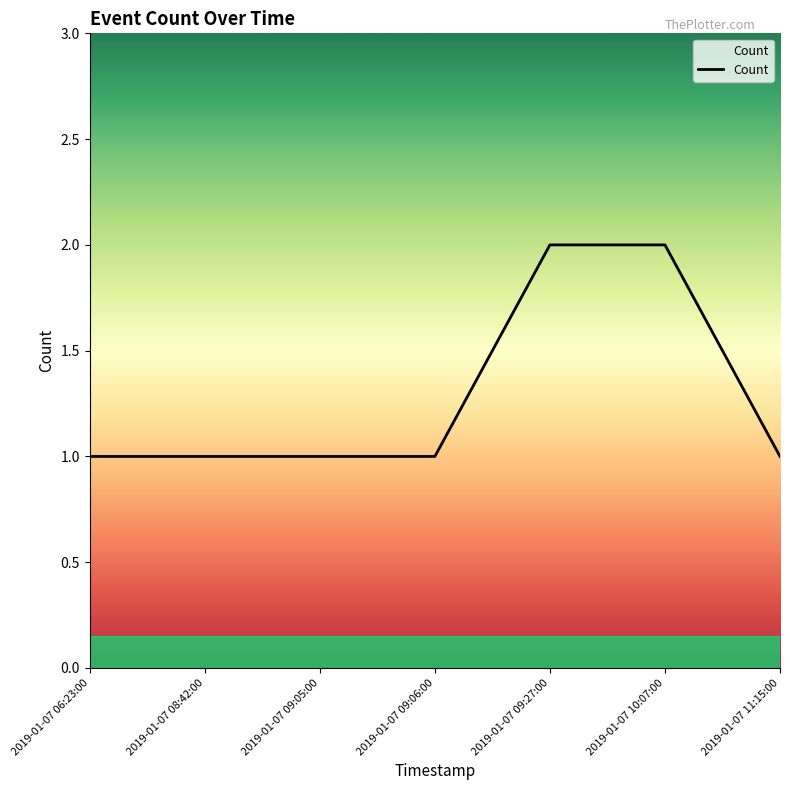

What is the change in value from 2019-01-07 09:06:00 to 2019-01-07 09:27:00?

+1